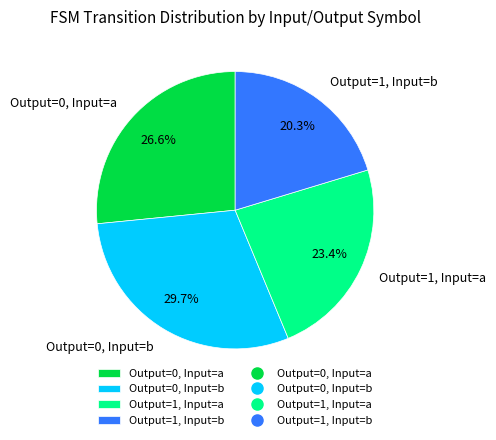

What is the ratio of the value at Output=0, Input=b to the value at Output=0, Input=a?

1.1